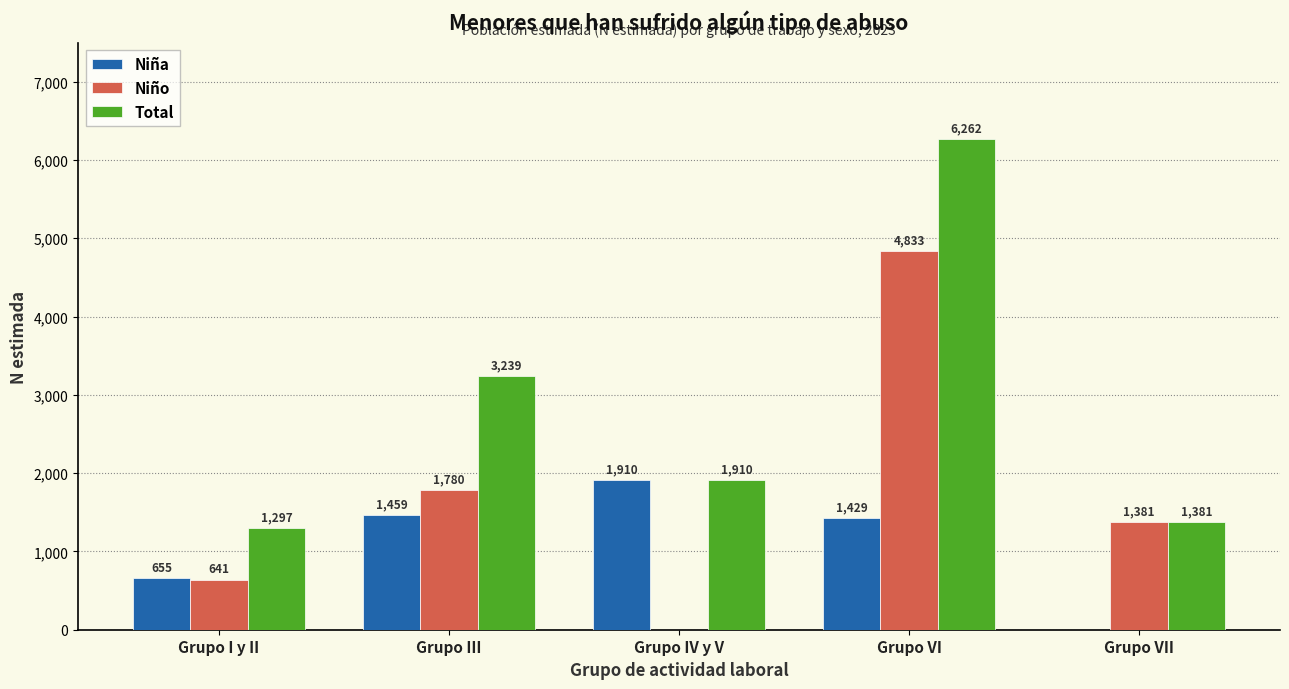

The Niña series shows 1429 at Grupo VI. True or false?

True